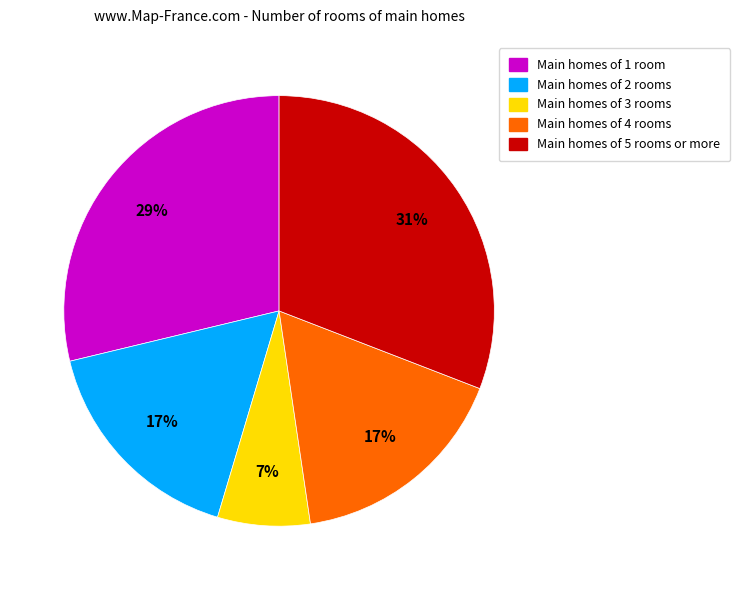

The Main homes of 3 rooms slice represents 20% of the pie. True or false?

False